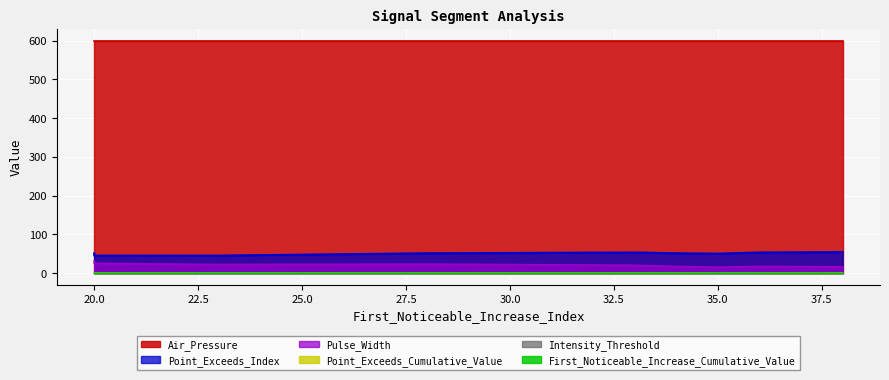

Is it true that Point_Exceeds_Cumulative_Value equals 0.3 at 35?

False